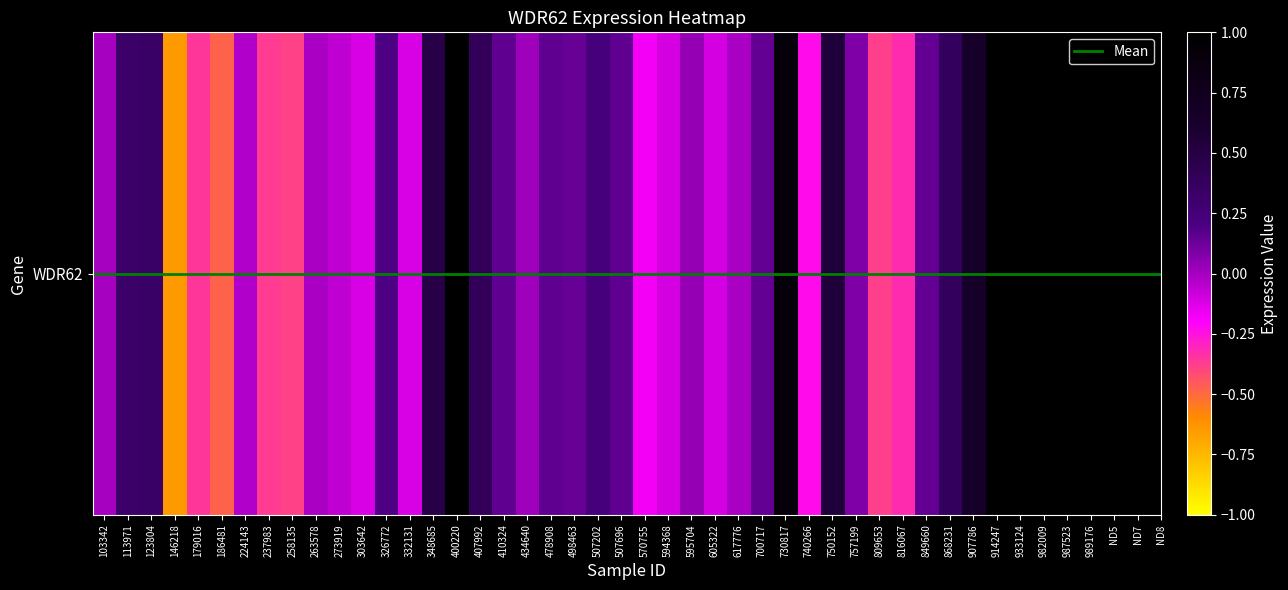

What is the smallest value displayed?

-0.6